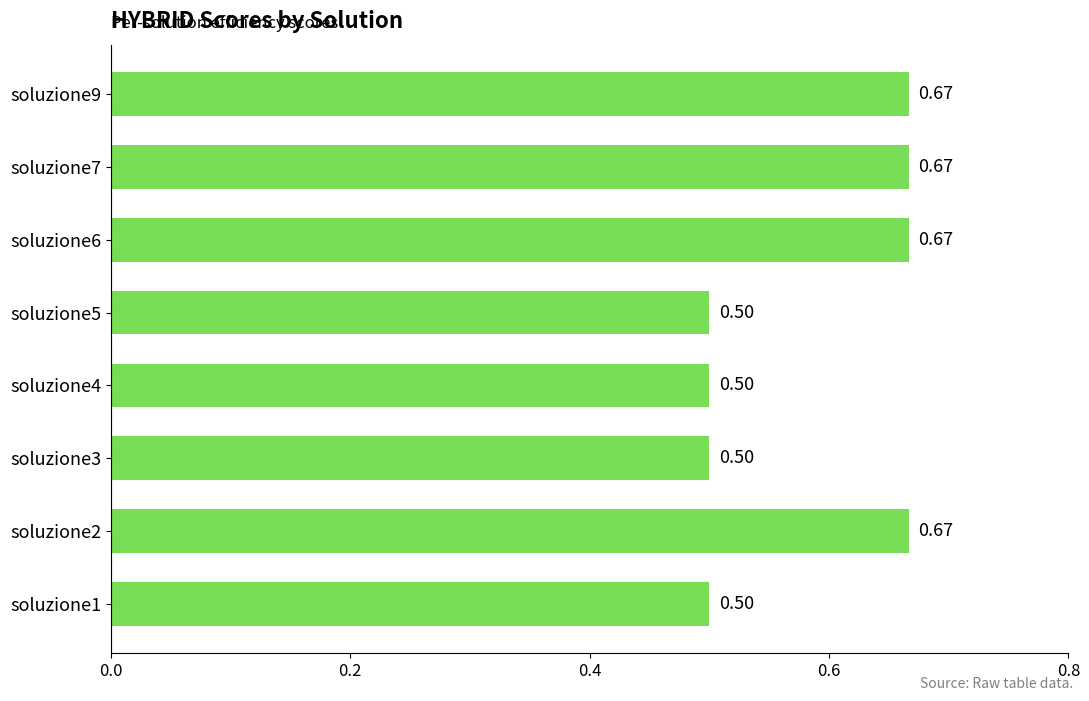

Between soluzione4 and soluzione2, which is larger?

soluzione2